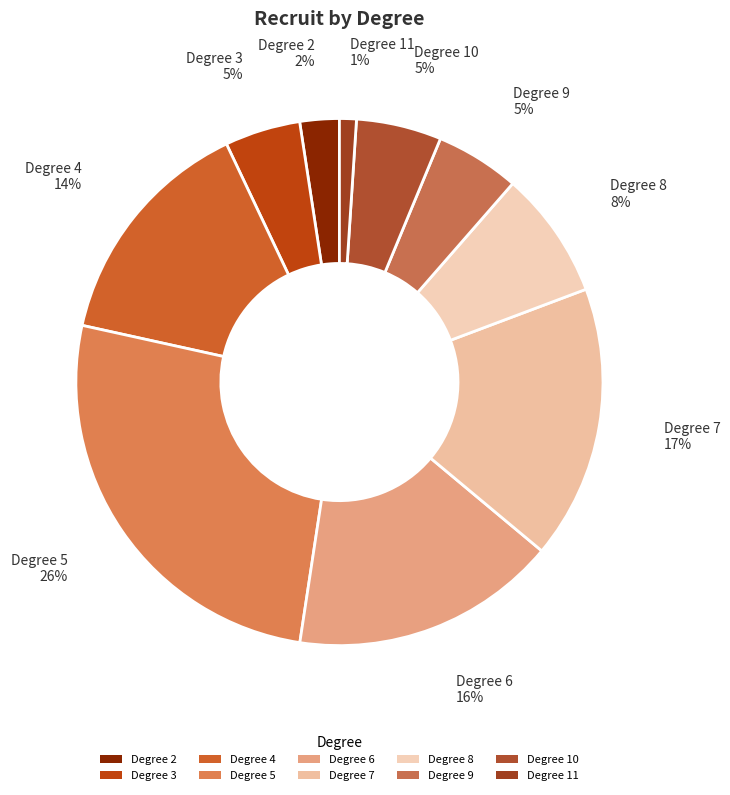

Rank the categories by value from highest to lowest.

5, 7, 6, 4, 8, 10, 9, 3, 2, 11